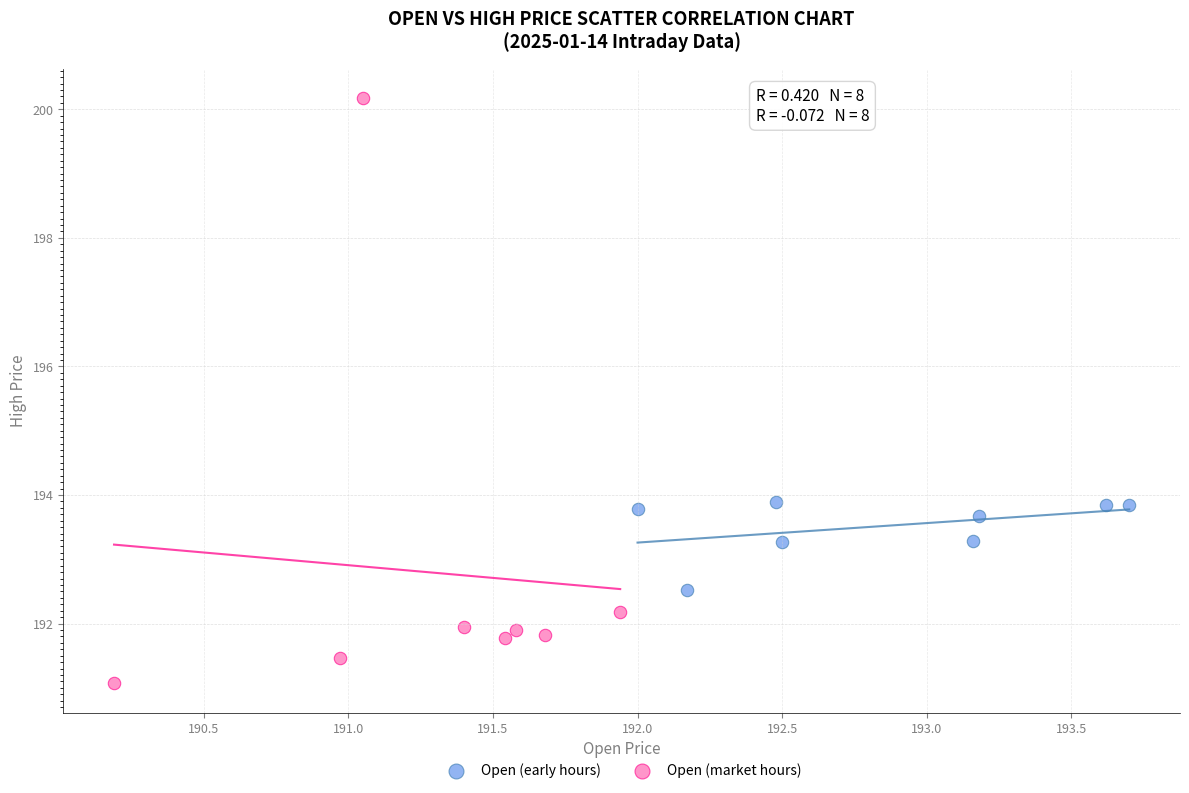

Which series contains the highest Y value?

Open (market hours)